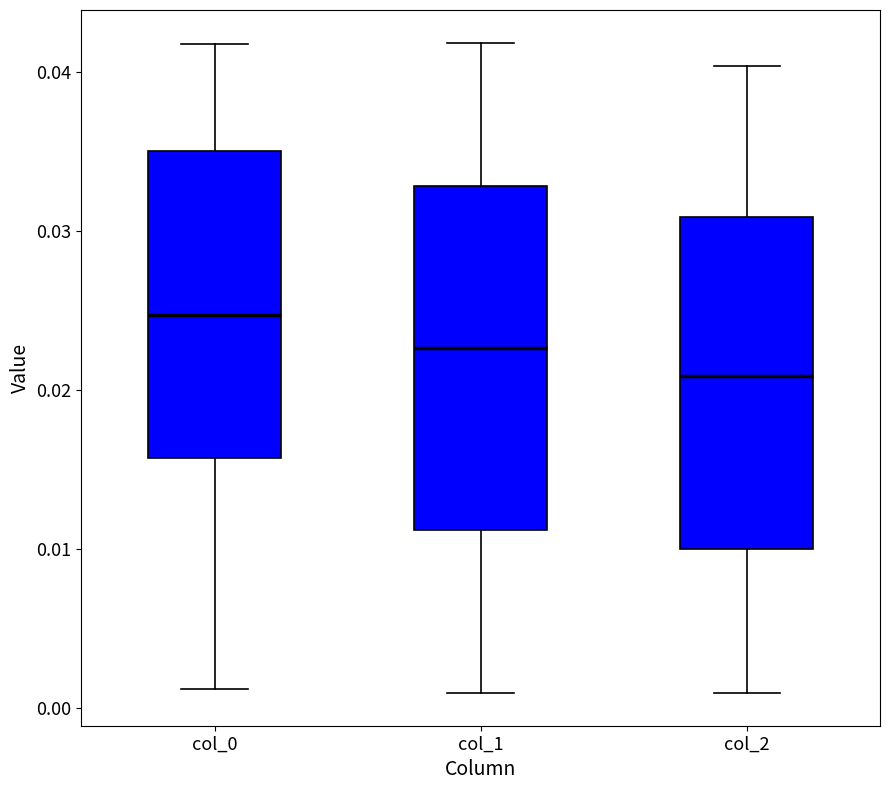

Reading left to right, read every box against the y-axis: the position of its median line, the range the box covers, and the ends of its whiskers. The values are not printed on the chart, so give them approximately, as read against the axis.

col_0: median 0.025, box 0.016 to 0.035, whiskers 0.001 to 0.042
col_1: median 0.023, box 0.011 to 0.033, whiskers 0.001 to 0.042
col_2: median 0.021, box 0.010 to 0.031, whiskers 0.001 to 0.040